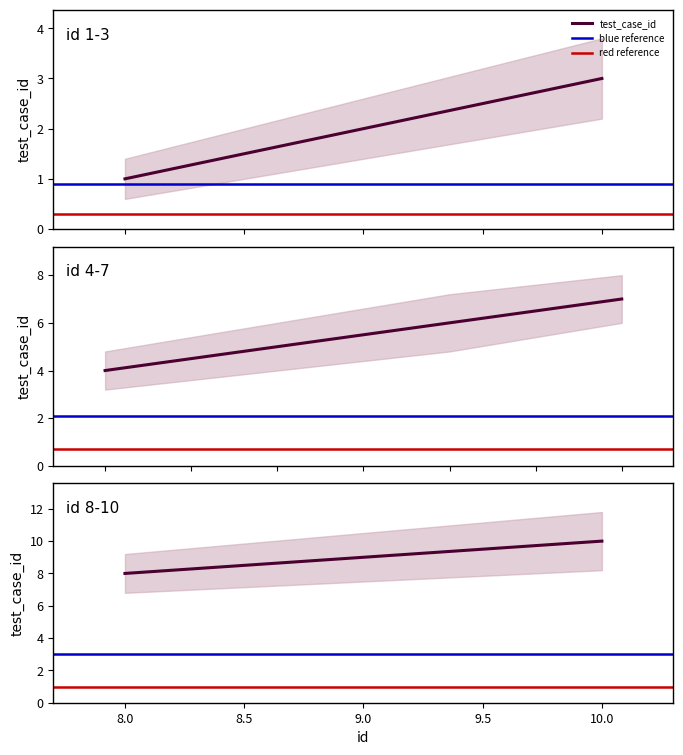

At which label does the data first exceed 6?

7